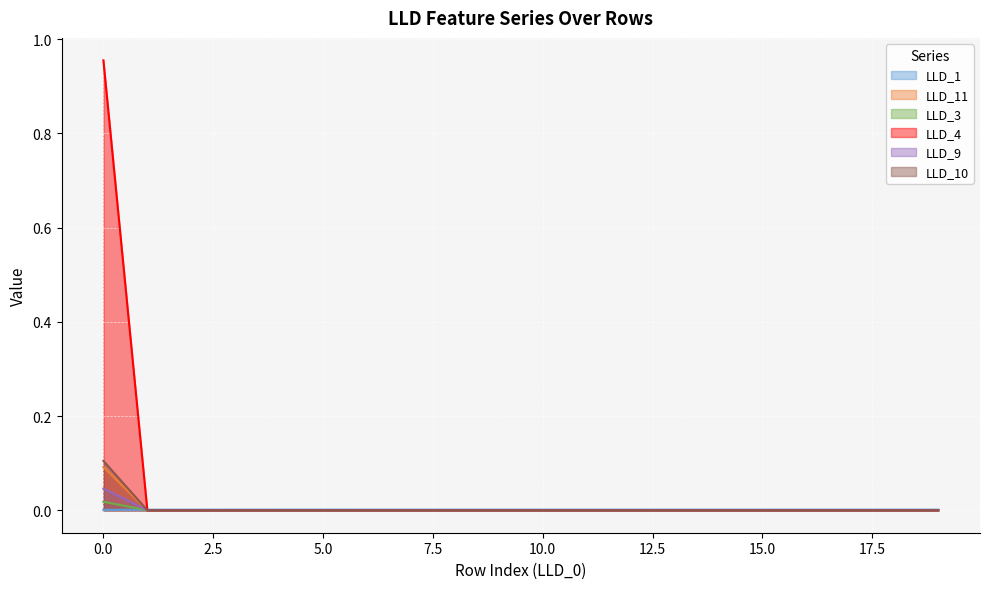

How many distinct data groups are displayed?

6